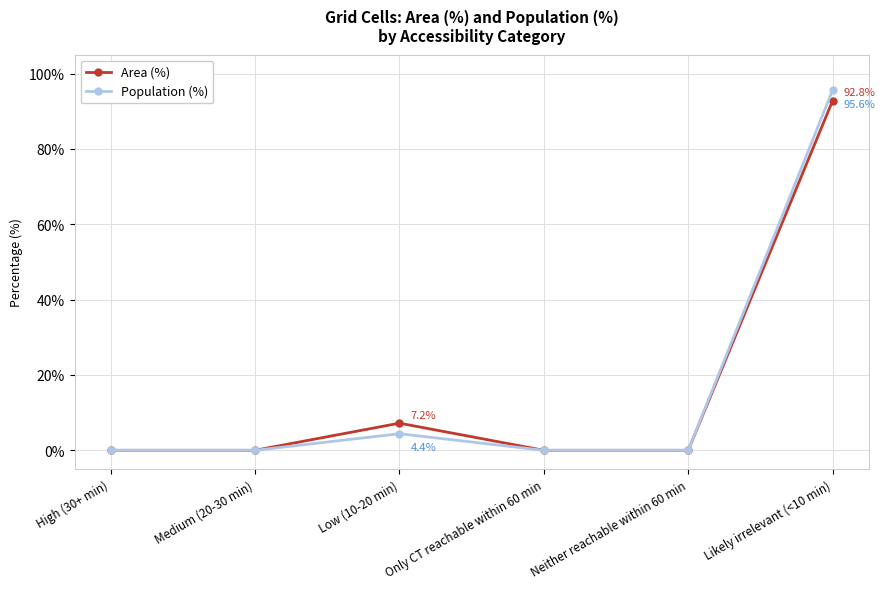

How many categories are shown in the chart?

6